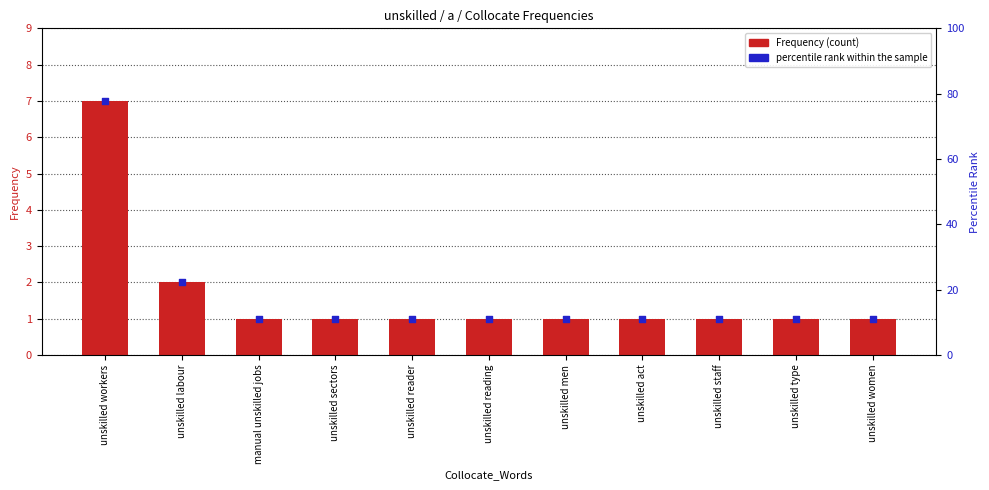

What are all the series names shown in the legend?

Frequency, percentile rank within the sample